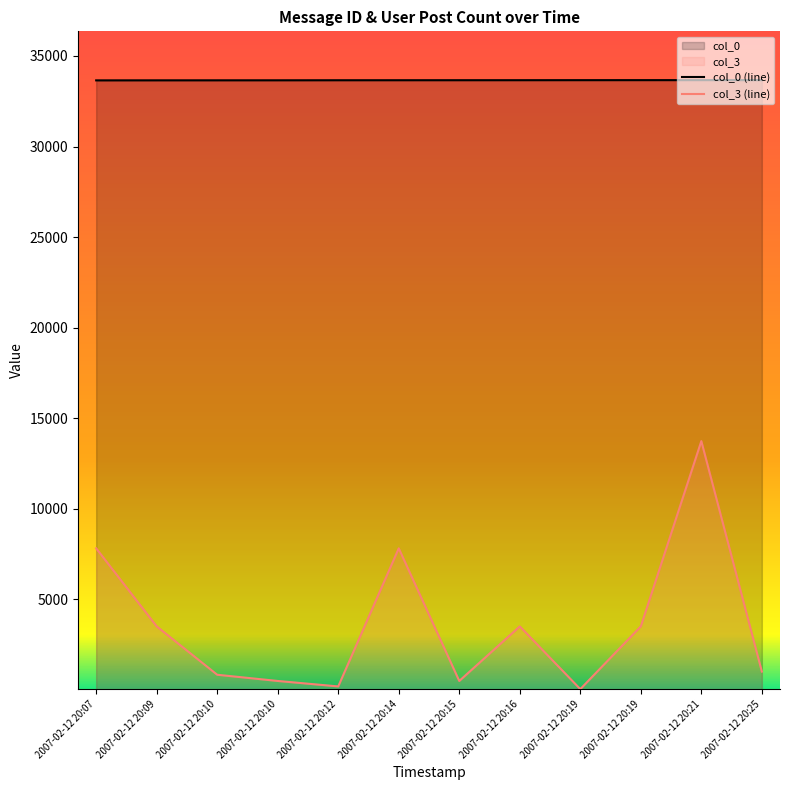

At which category is the sum across all series the highest?

2007-02-12 20:21